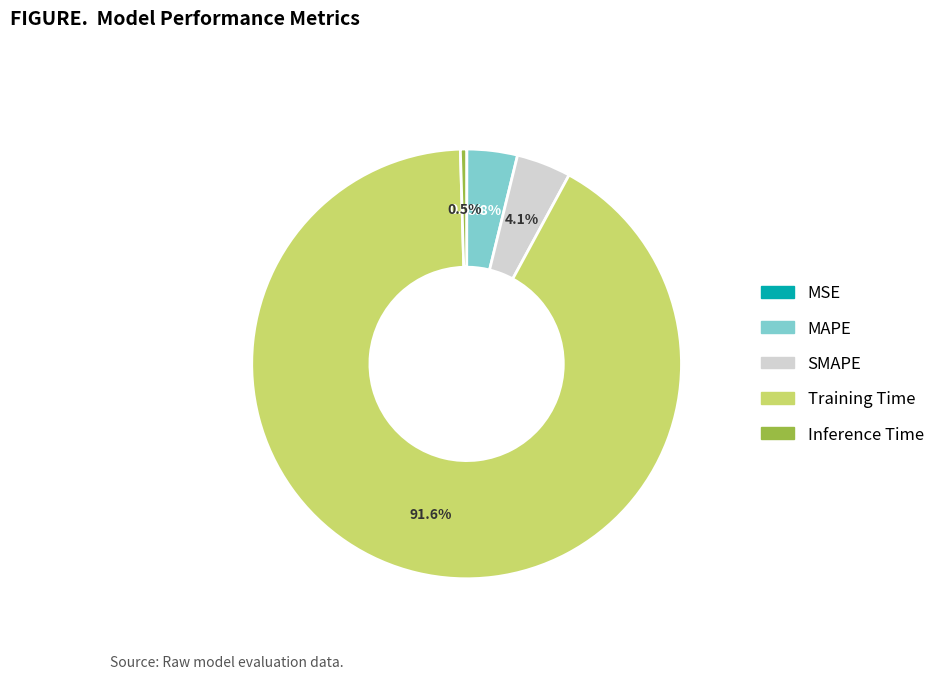

Which category has the biggest portion of the pie?

Training Time